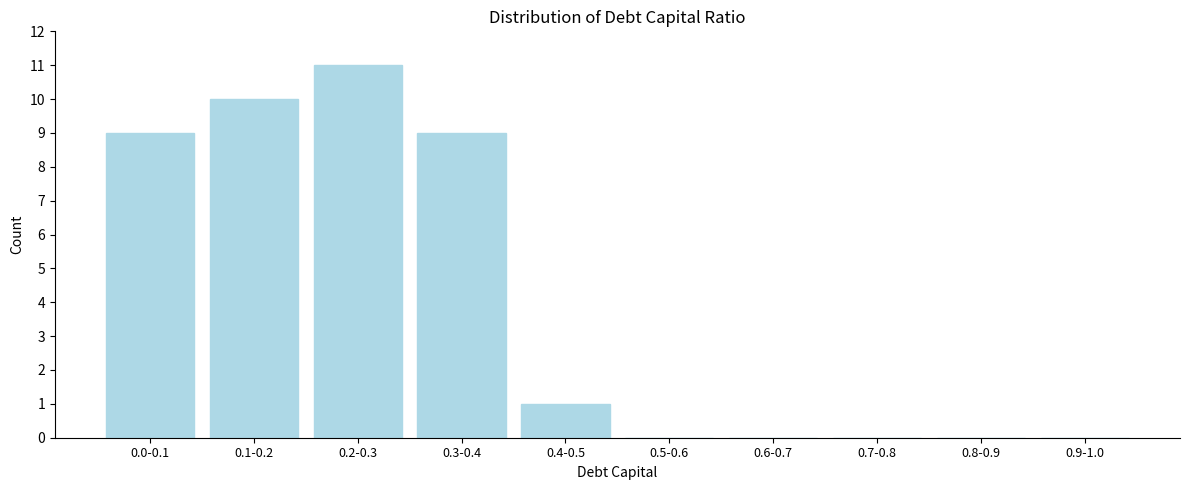

Reading right to left, what are all the values shown in this chart?

0.9-1.0=0	0.8-0.9=0	0.7-0.8=0	0.6-0.7=0	0.5-0.6=0	0.4-0.5=1	0.3-0.4=9	0.2-0.3=11	0.1-0.2=10	0.0-0.1=9